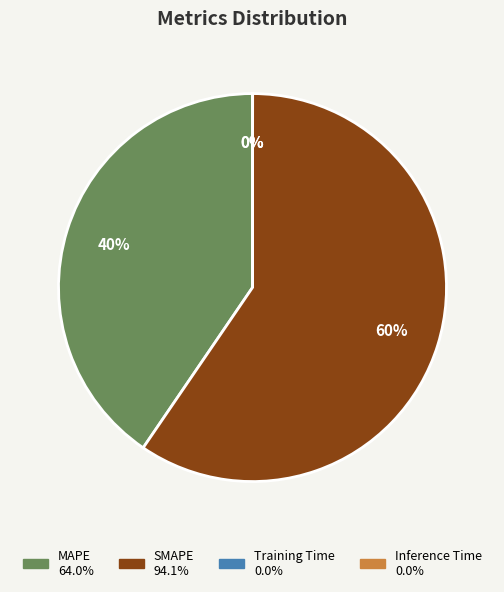

Is MAPE the majority of the pie?

No